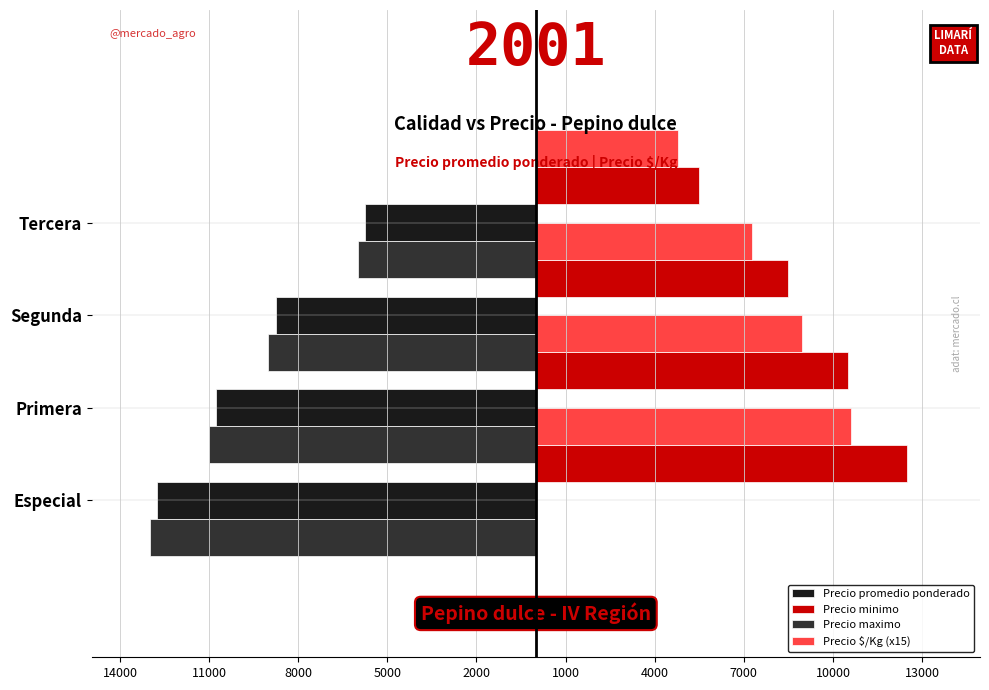

The value of Precio $/Kg (x15) at Segunda is 8955. True or false?

True